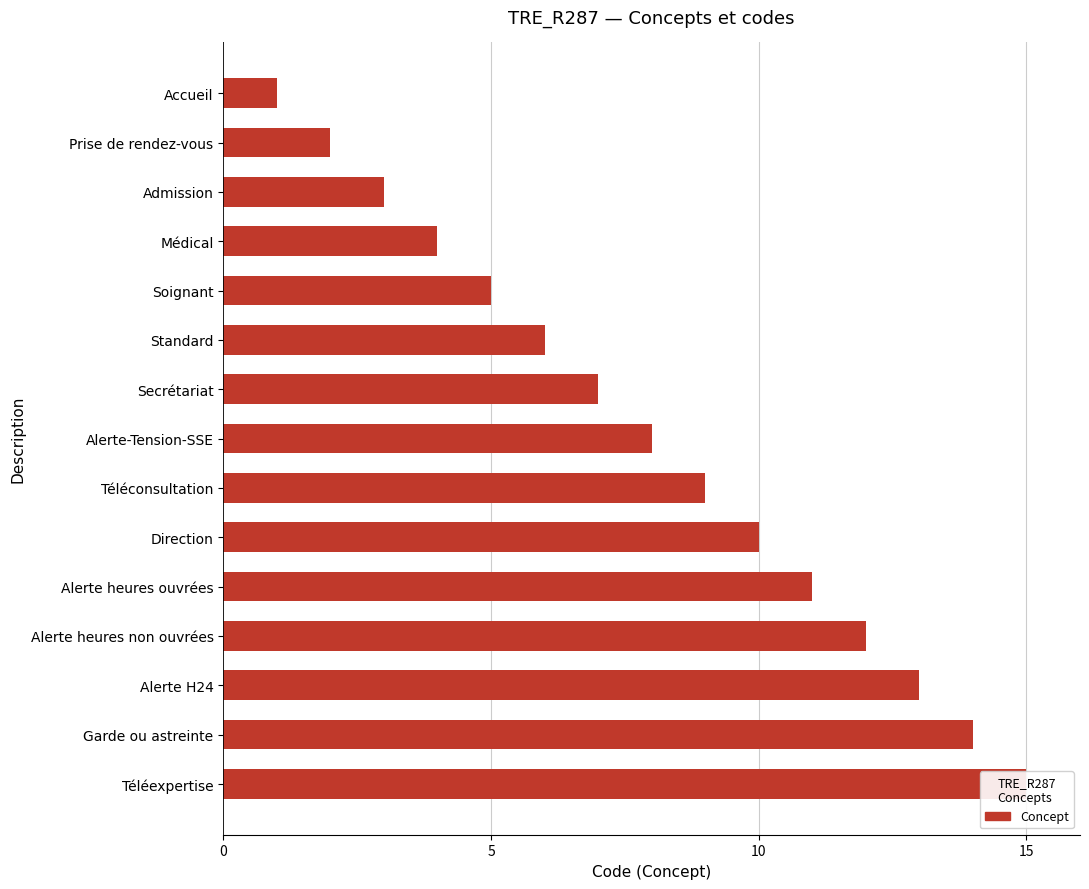

What is the maximum value shown in the chart?

15